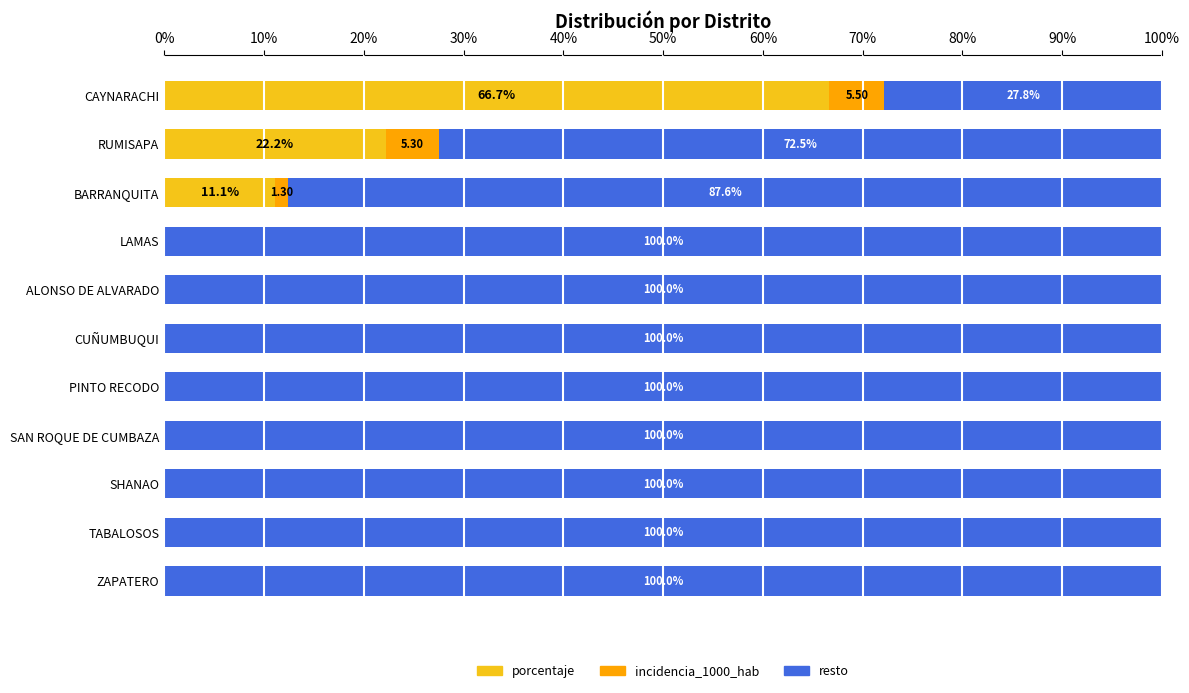

At which label does porcentaje reach its peak?

CAYNARACHI